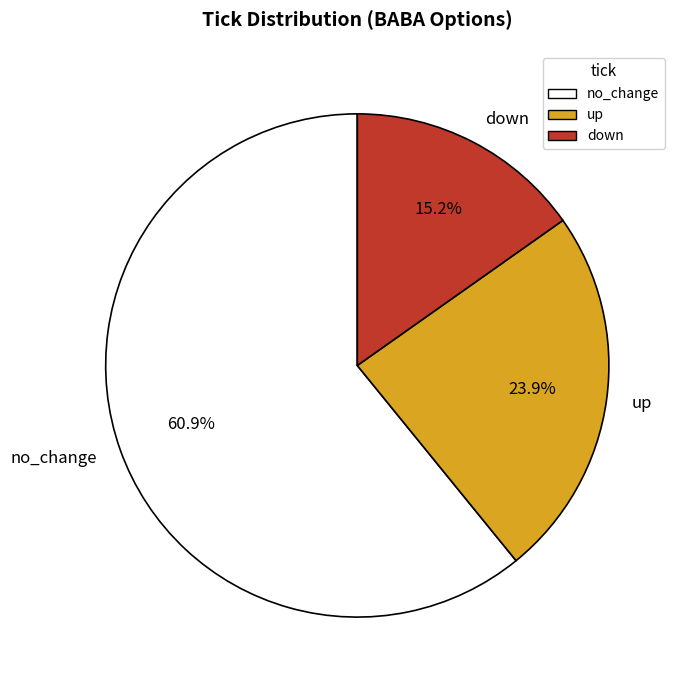

The no_change slice represents 71% of the pie. True or false?

False